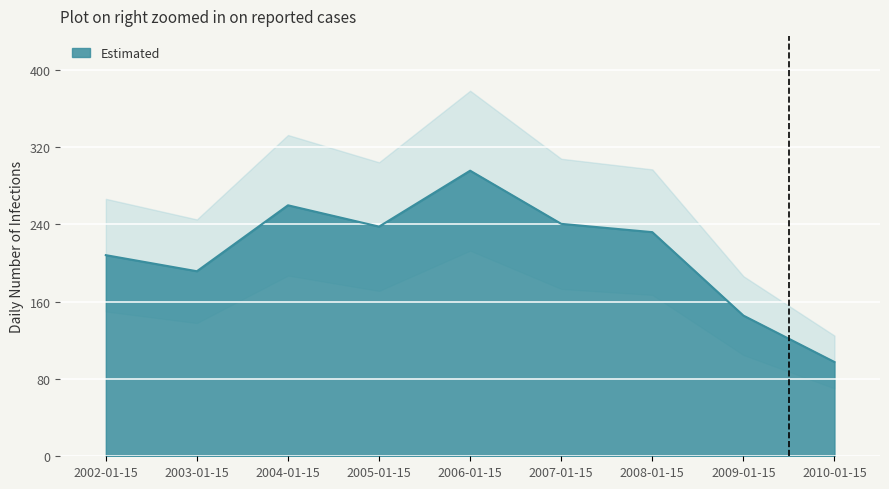

Reading left to right, what are all the values shown in this chart?

208.0	191.4	259.6	237.6	295.4	240.4	231.8	145.5	97.5